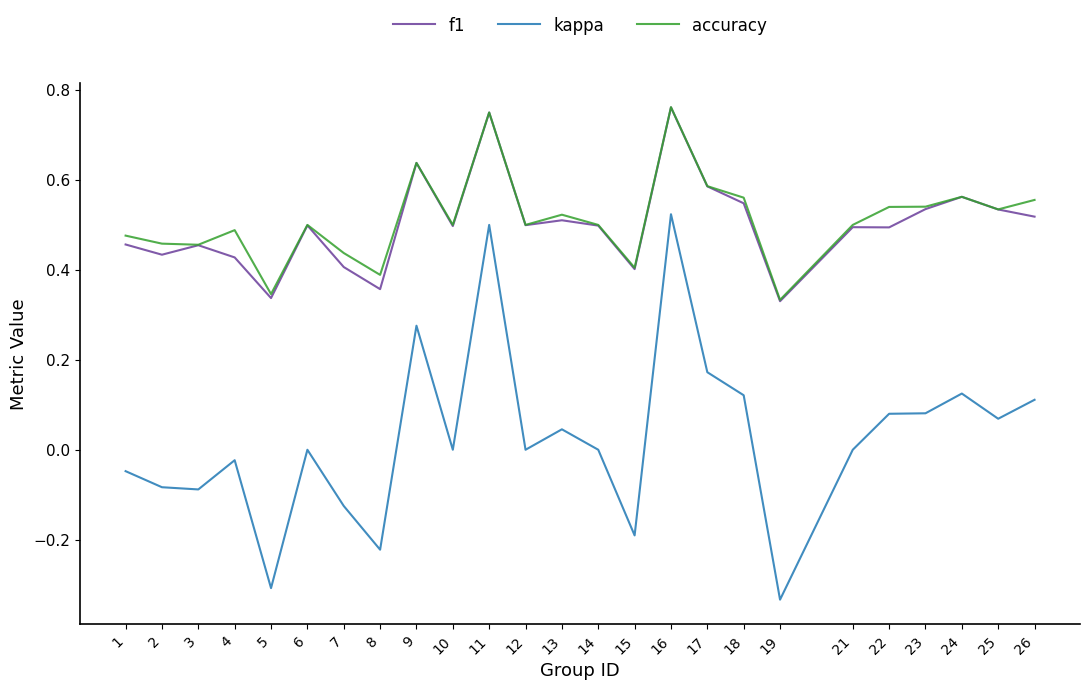

True or false: kappa and accuracy cross at least once.

False